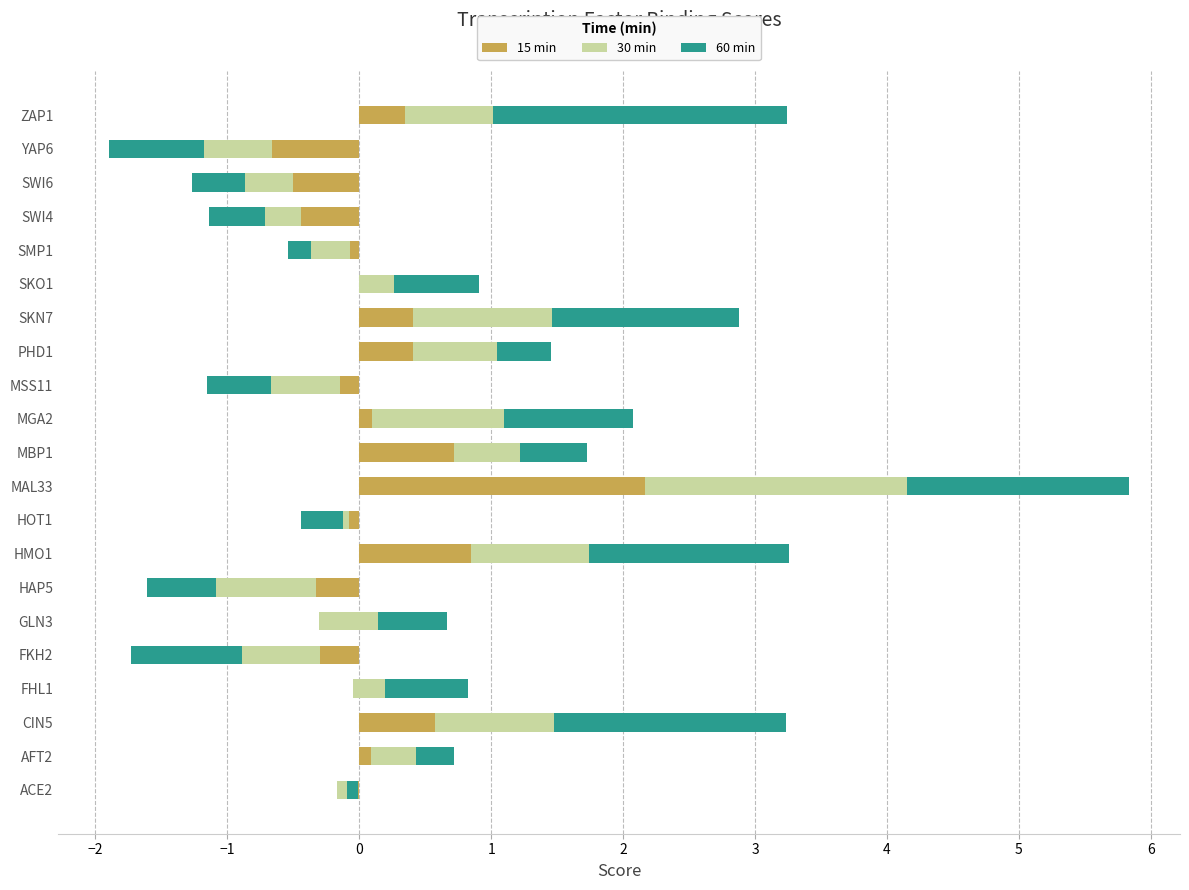

Reading right to left, extract all data points from this chart.

15 min: 0.3	-0.7	-0.5	-0.4	-0.1	-0.0	0.4	0.4	-0.1	0.1	0.7	2.2	-0.1	0.8	-0.3	-0.3	-0.3	-0.0	0.6	0.1	-0.2
30 min: 0.7	-0.5	-0.4	-0.3	-0.3	0.3	1.1	0.6	-0.5	1.0	0.5	2.0	-0.0	0.9	-0.8	0.4	-0.6	0.2	0.9	0.3	0.2
60 min: 2.2	-0.7	-0.4	-0.4	-0.2	0.6	1.4	0.4	-0.5	1.0	0.5	1.7	-0.3	1.5	-0.5	0.5	-0.8	0.6	1.8	0.3	-0.1